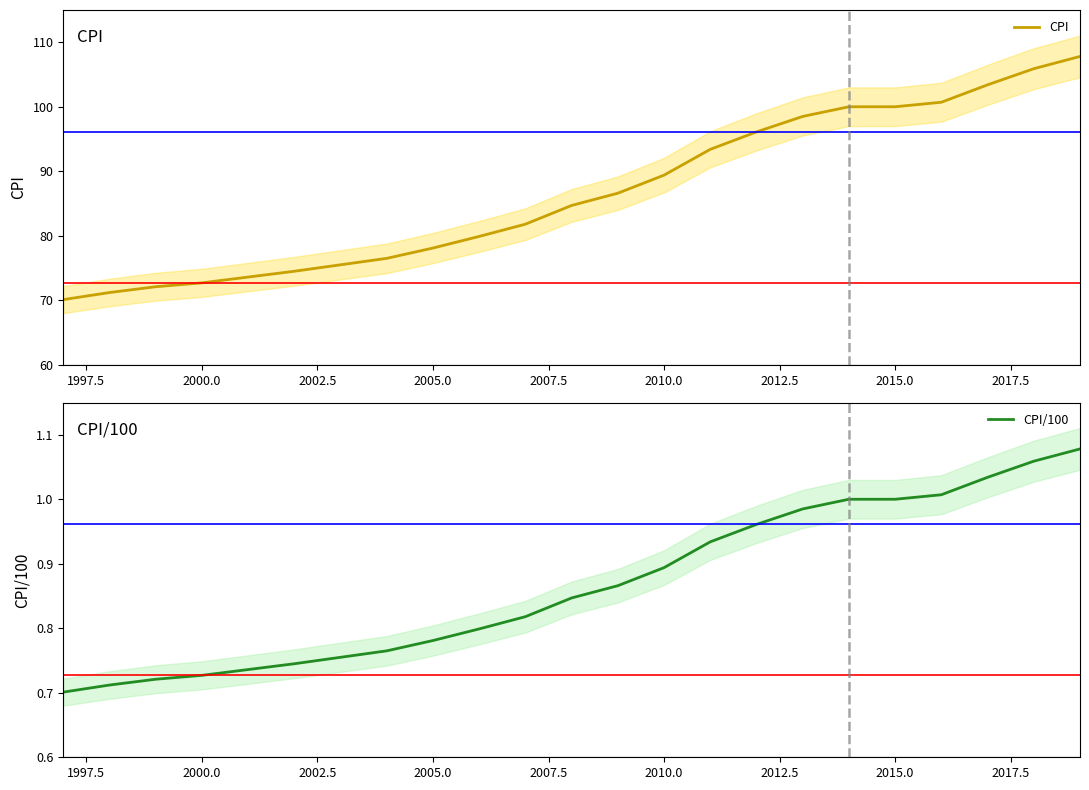

What is the difference between the maximum and minimum values in the CPI/100 series?

0.4